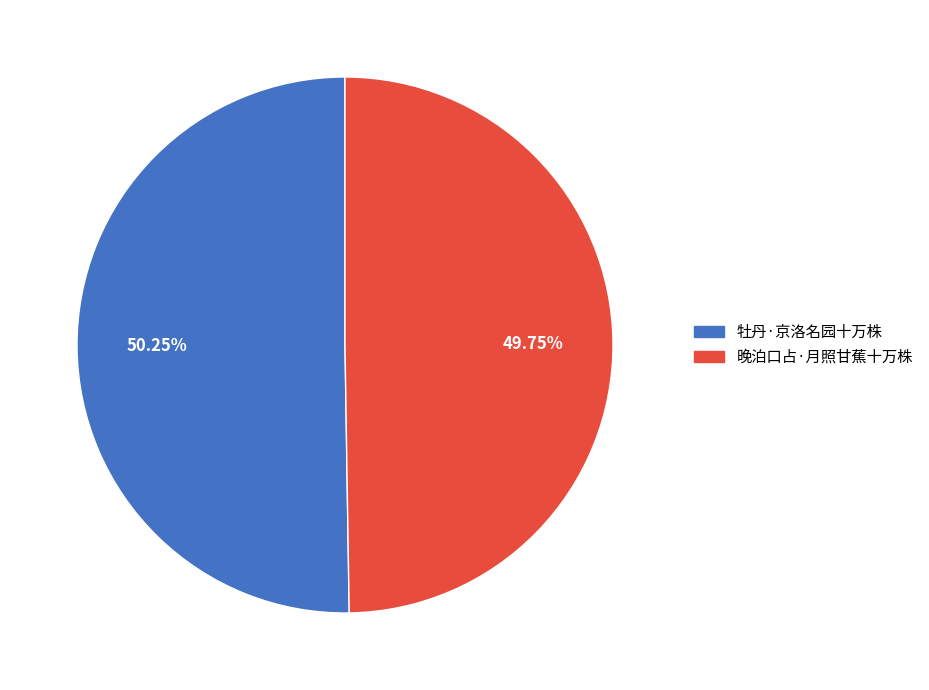

Is the sum of 牡丹·京洛名园十万株 and 晚泊口占·月照甘蕉十万株 greater than half?

Yes